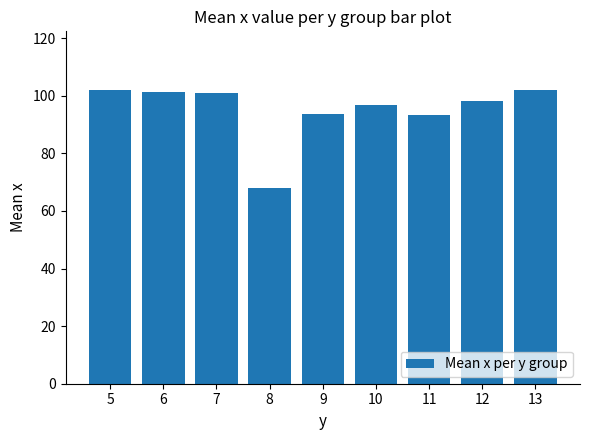

What is the difference between the values at 11 and 13?

8.8